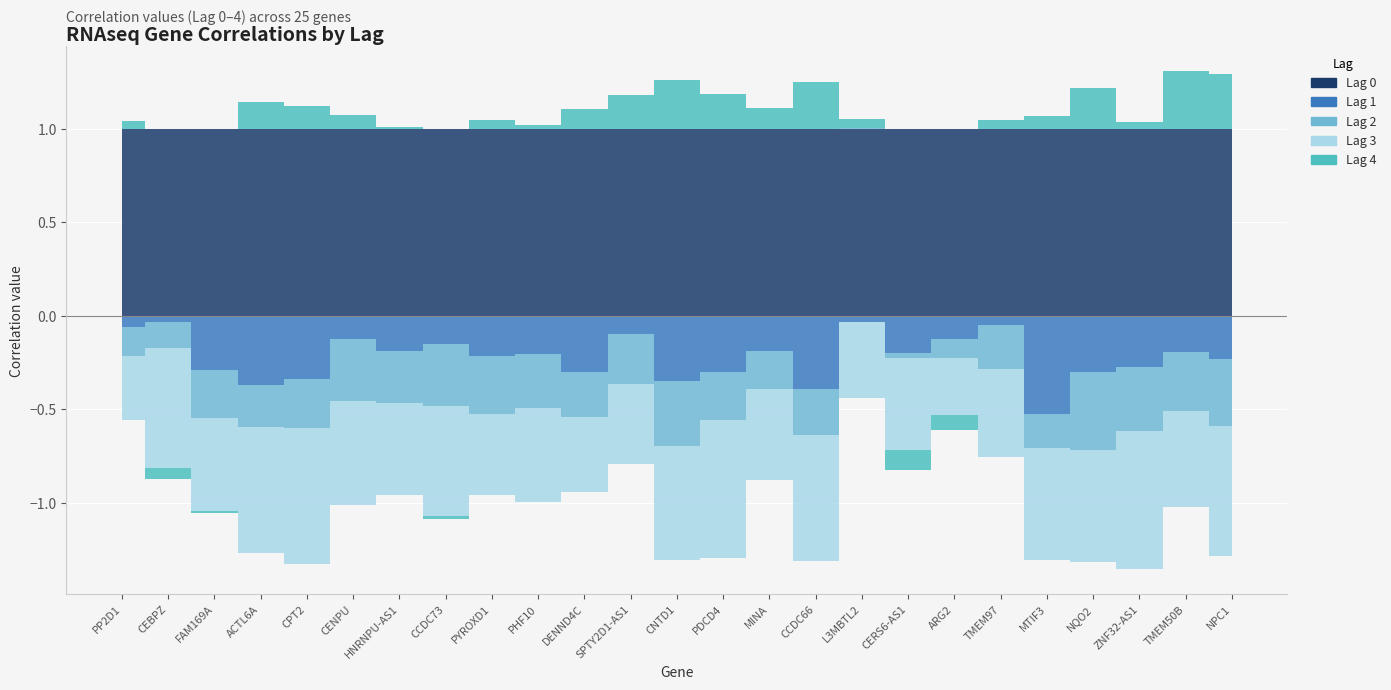

Where is the first local maximum for Lag 1?

CEBPZ